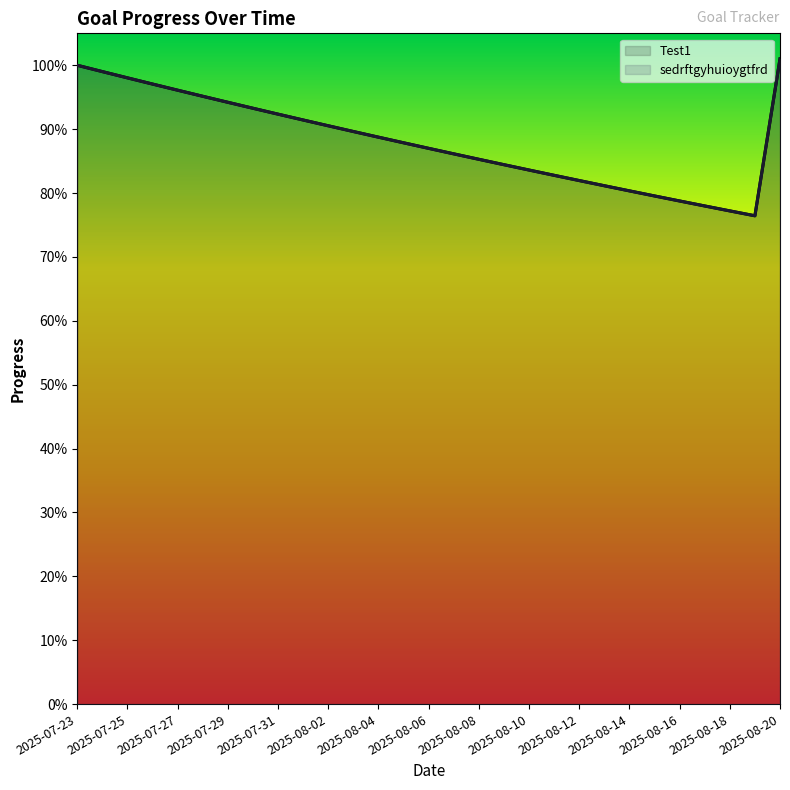

What is the label of the 28th point from the left?

2025-08-19